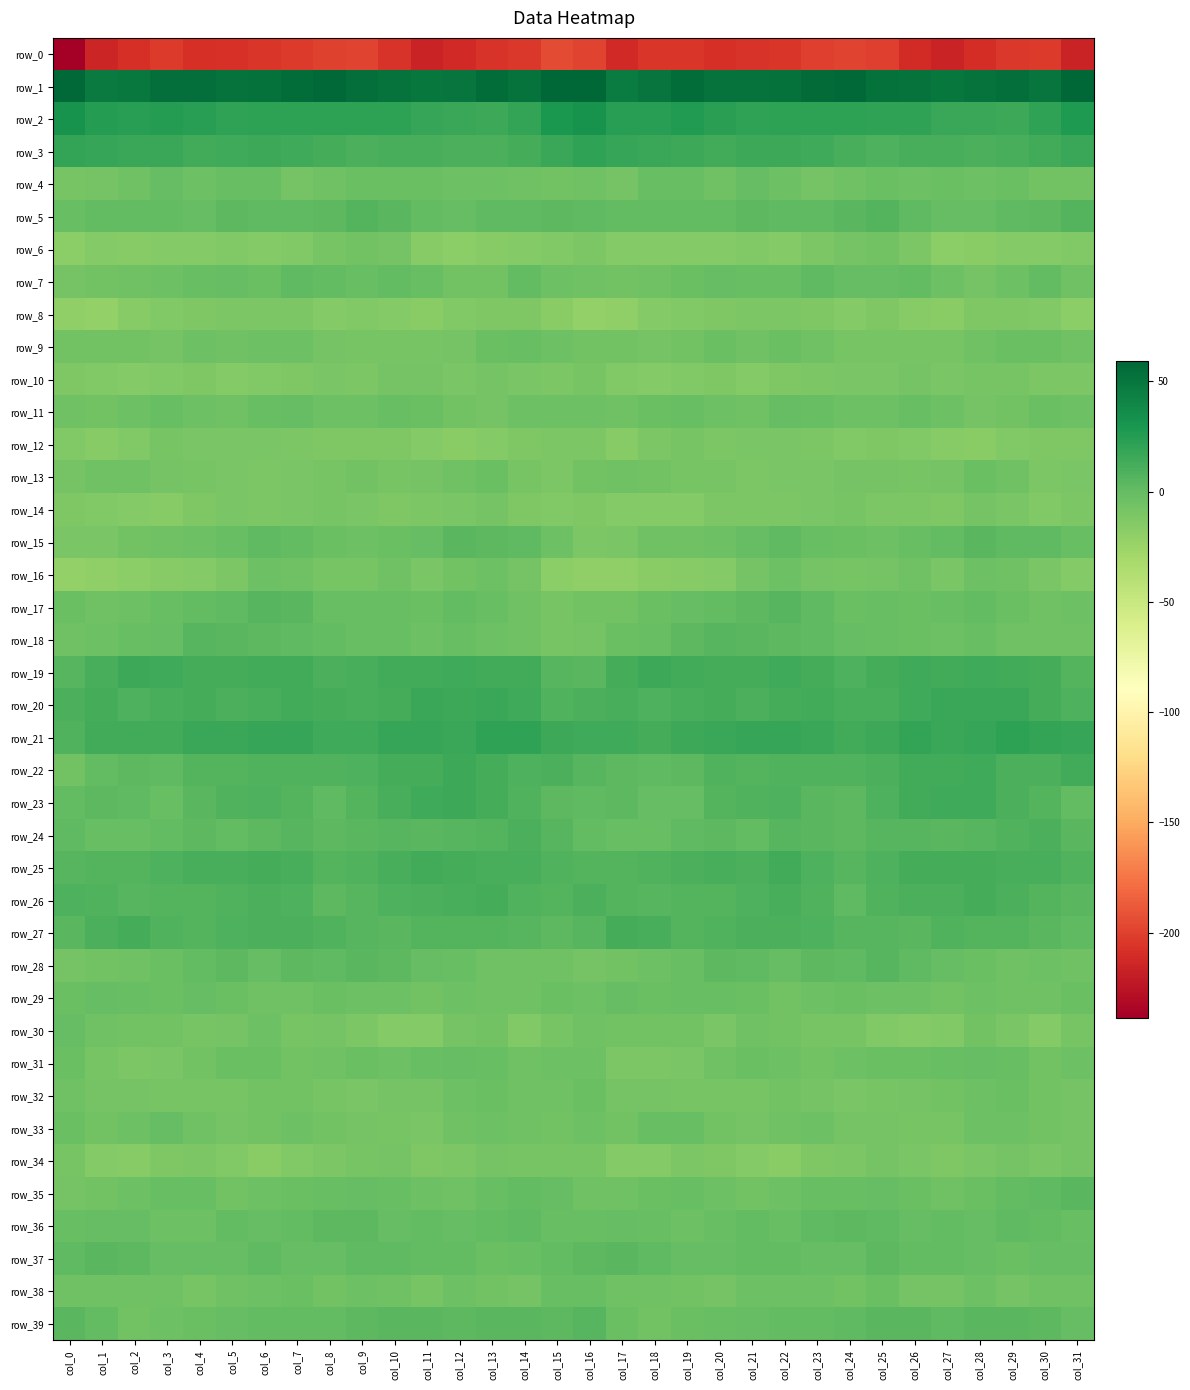

The value of row_31 at col_9 is -3.2. True or false?

True